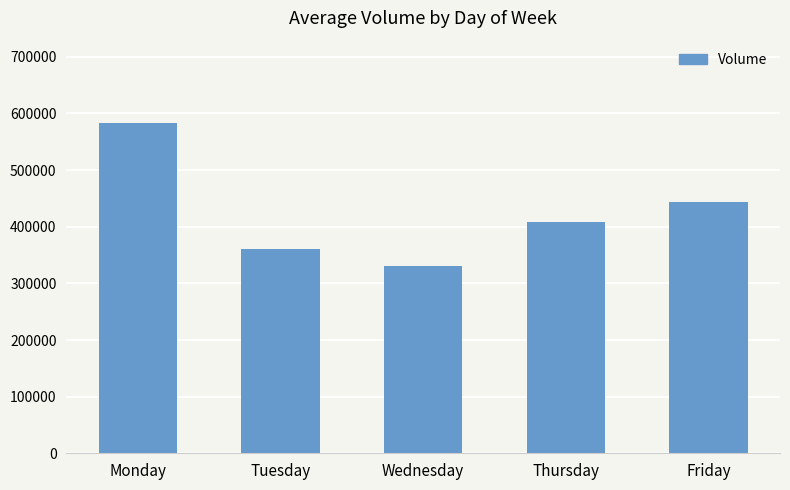

At which category does the chart reach its minimum across all series?

Wednesday